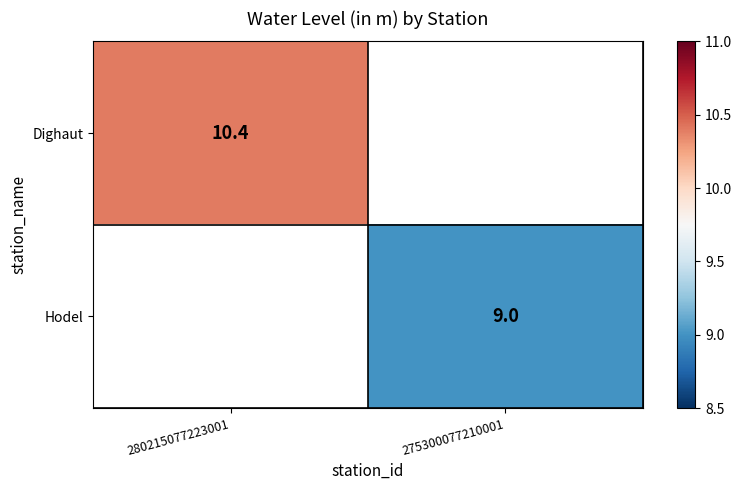

The Hodel series shows 12.0 at 275300077210001. True or false?

False